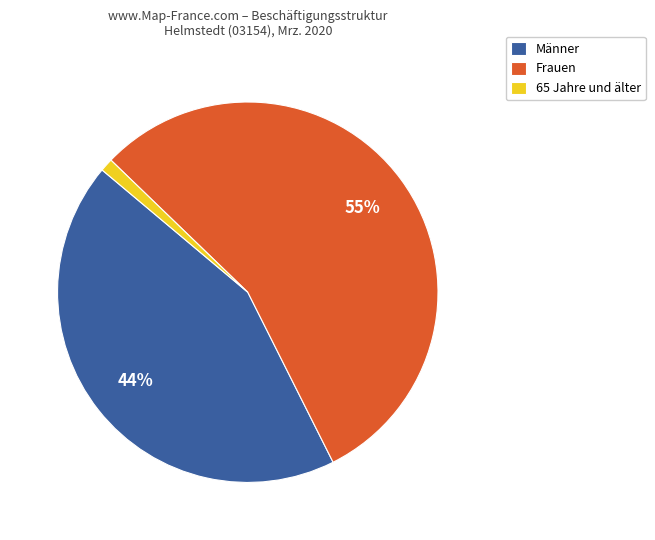

Approximately how many times larger is the value at Männer compared to Frauen?

0.8